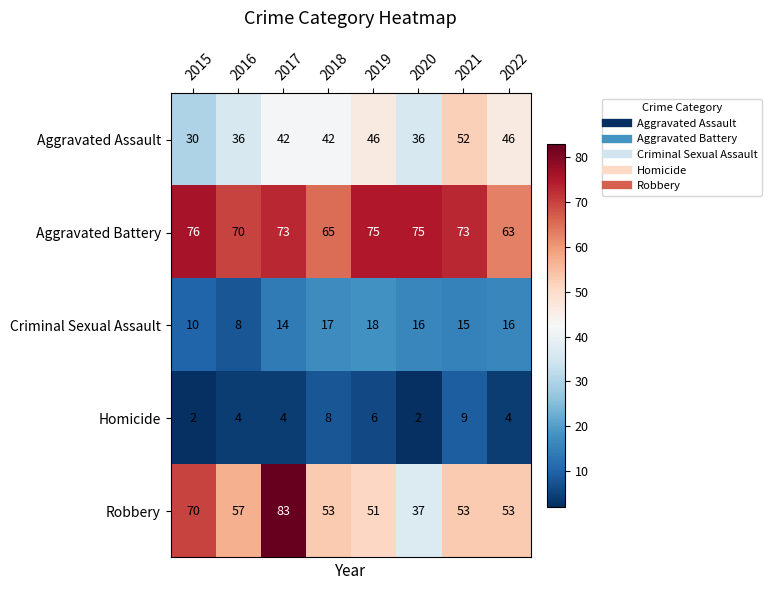

True or false: Aggravated Assault has a value of 30 at 2015.

True